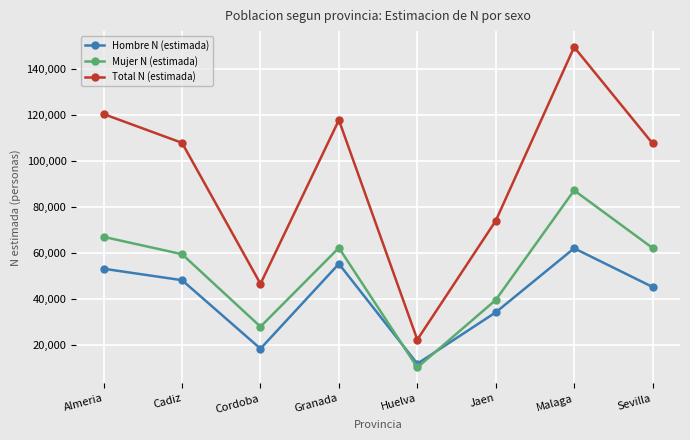

True or false: Total N (estimada) has more than 0 points higher than both neighbors.

True